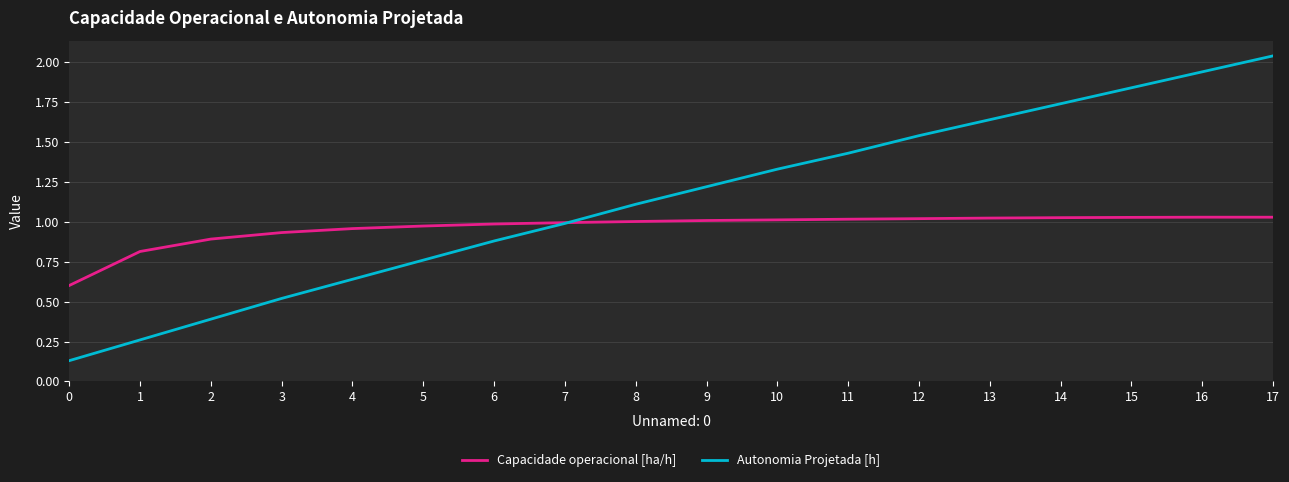

What are all the series names shown in the legend?

Capacidade operacional [ha/h], Autonomia Projetada [h]